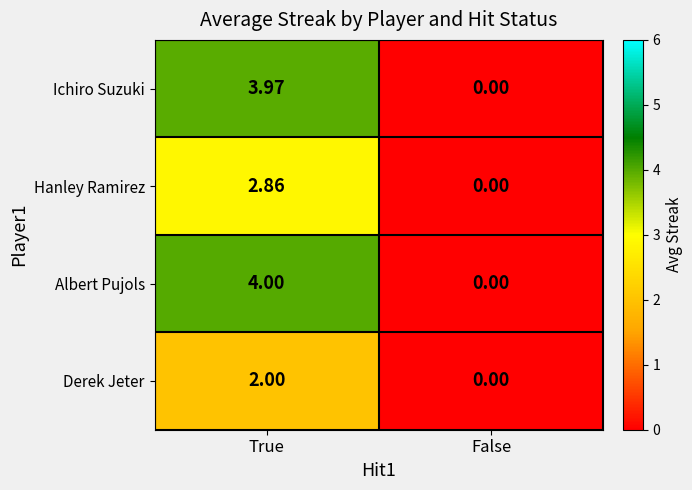

Is the value of Derek Jeter at True greater than the value of Ichiro Suzuki at False?

Yes